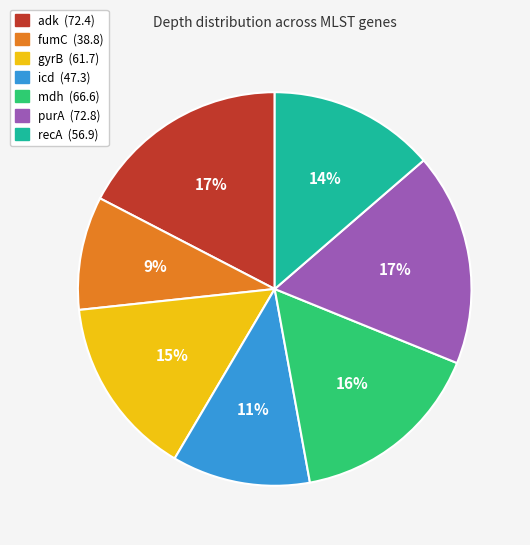

To the nearest percent, what portion does fumC represent?

9%